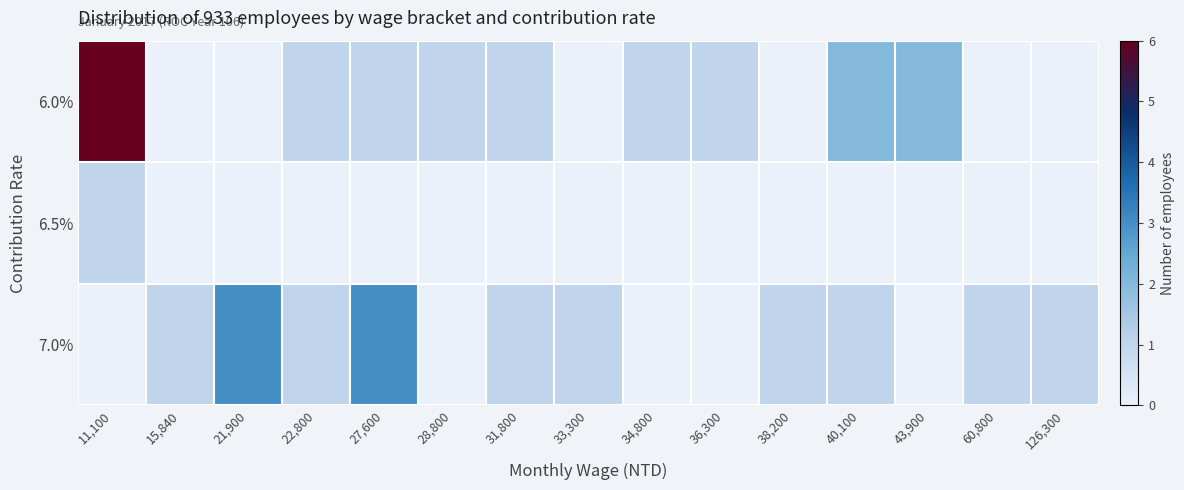

At which category is the sum across all series the highest?

11,100